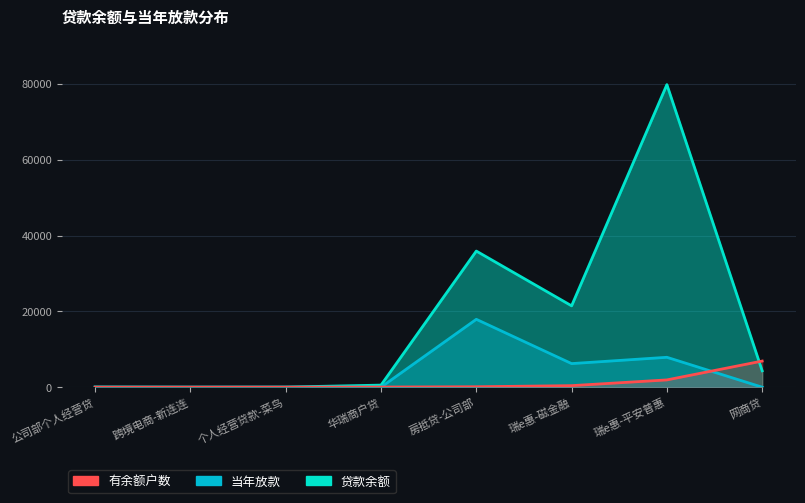

Read the 当年放款 value at 瑞e惠-平安普惠.

7886.7